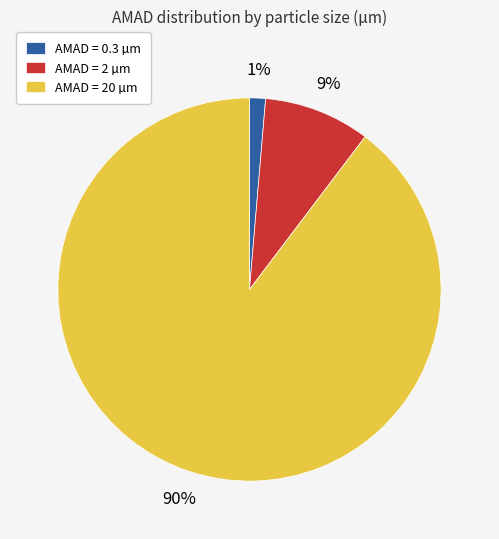

Which slice is the smallest?

AMAD = 0.3 µm